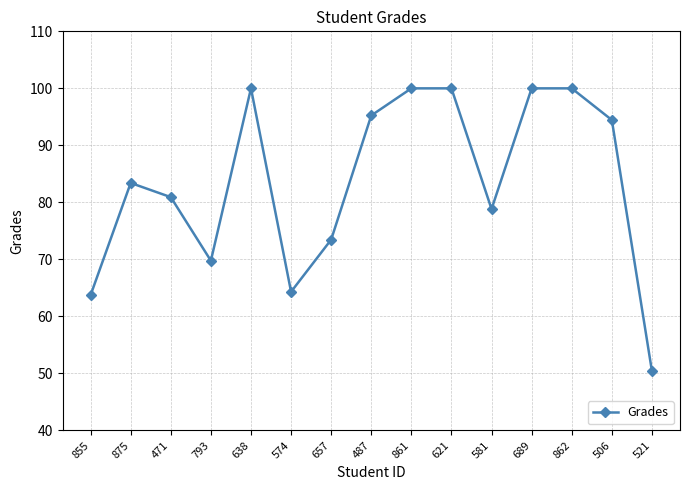

Reading left to right, list all the values displayed in this chart.

63.7	83.4	80.9	69.8	100.0	64.3	73.5	95.2	100.0	100.0	78.8	100.0	100.0	94.5	50.4